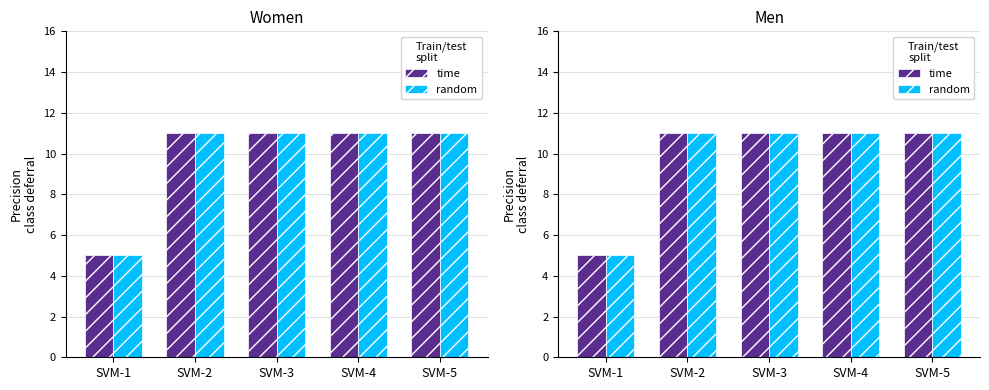

At how many categories does at least one series exceed 9?

4